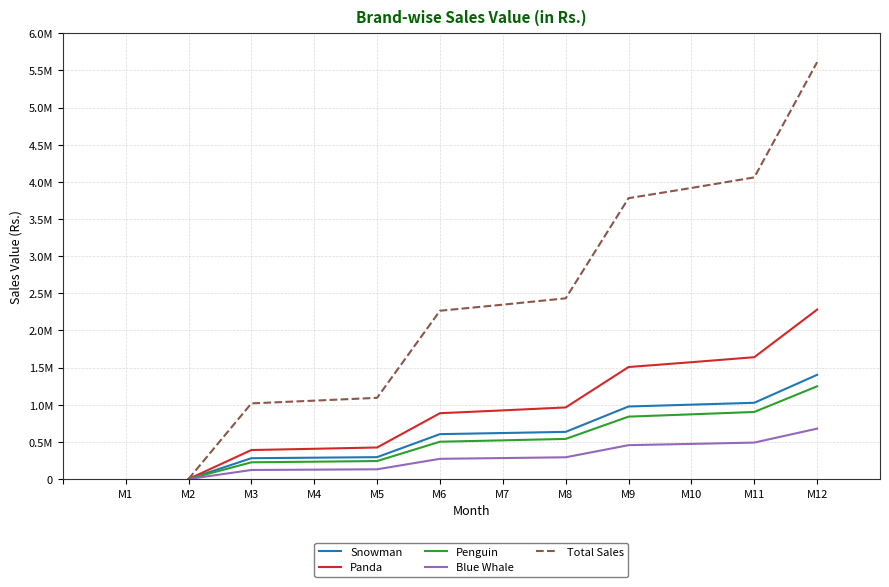

What are all the series names shown in the legend?

Snowman, Panda, Penguin, Blue Whale, Total Sales